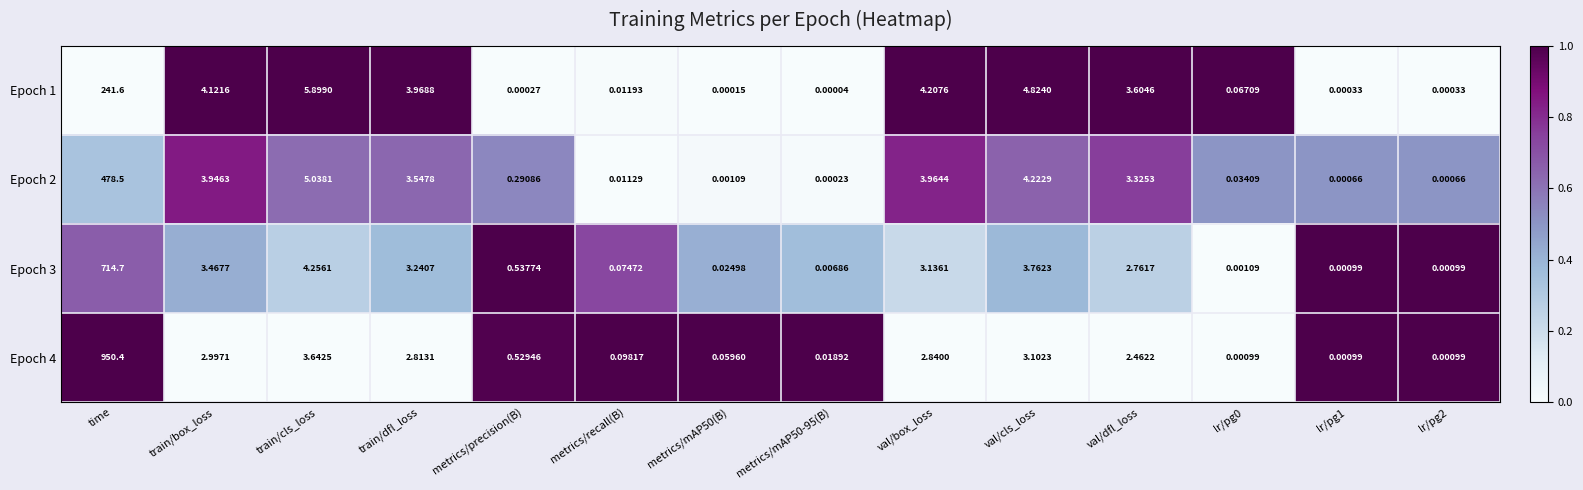

Which label corresponds to the largest value in the chart?

time